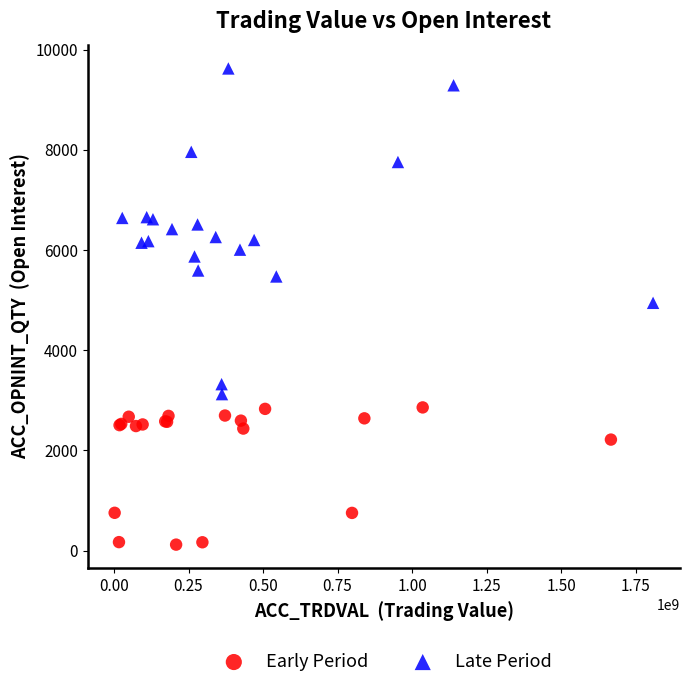

Which series contains the highest Y value?

Late Period